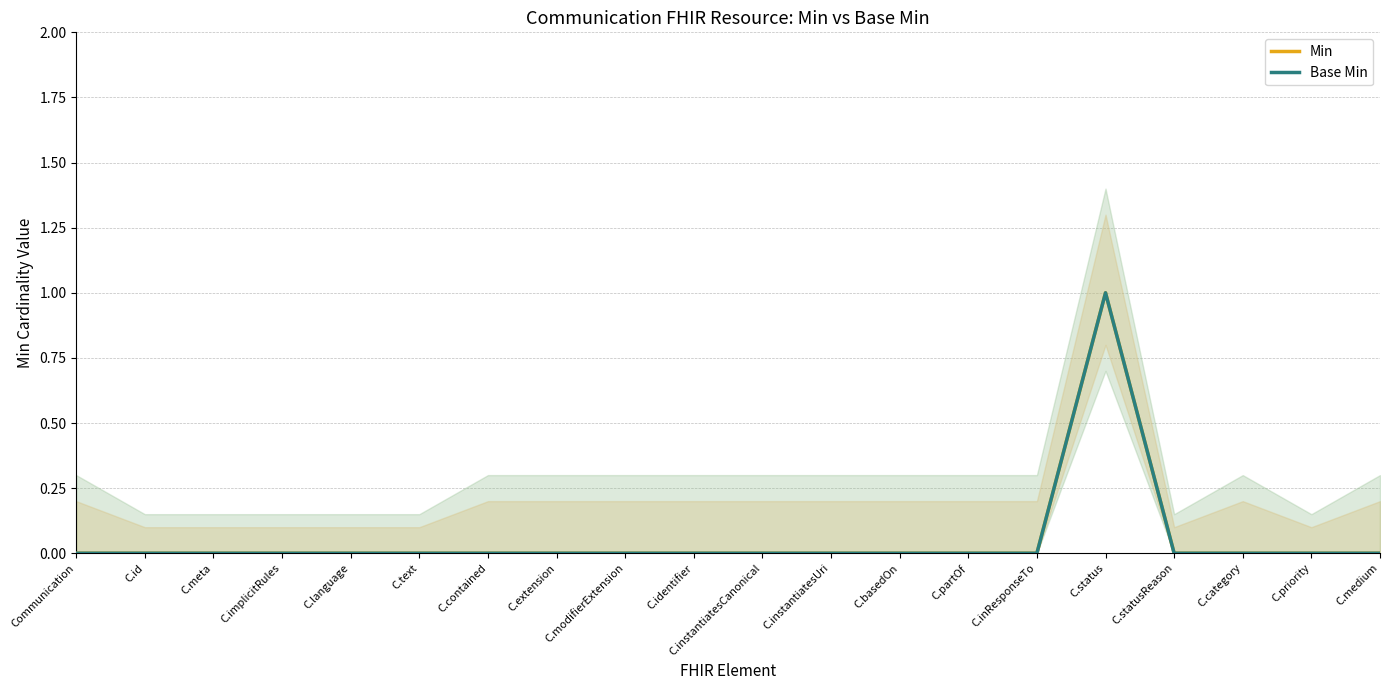

What is the maximum value for Base Min?

1